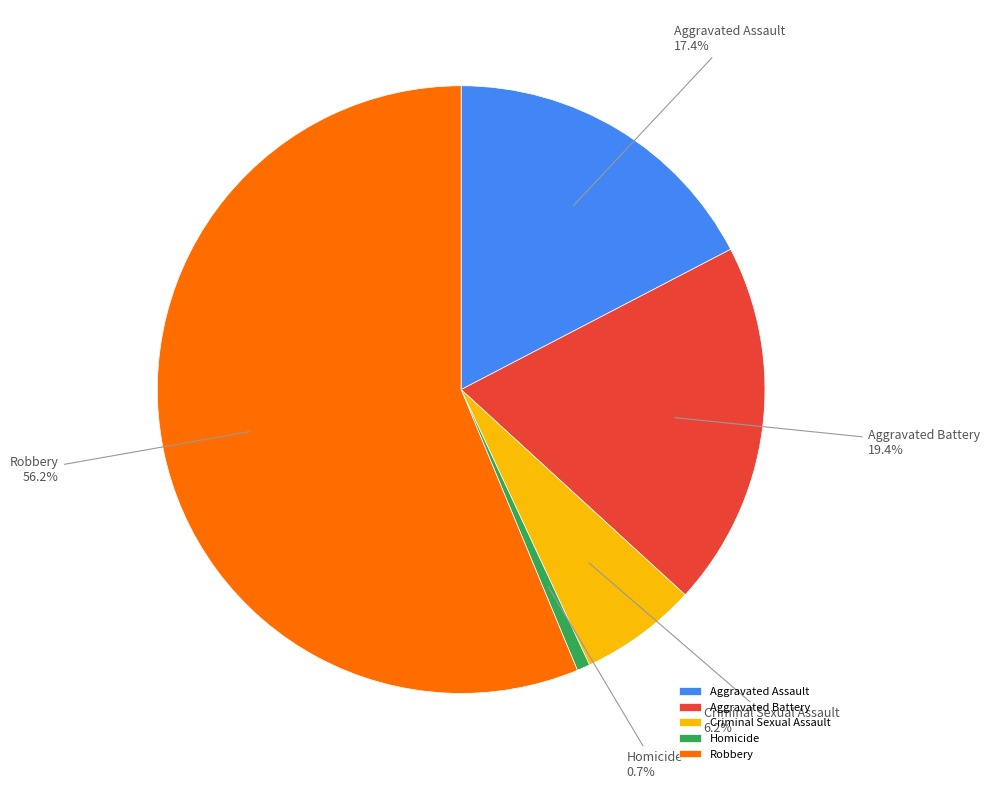

To the nearest percent, what is the difference between the largest and smallest slice percentages?

56%